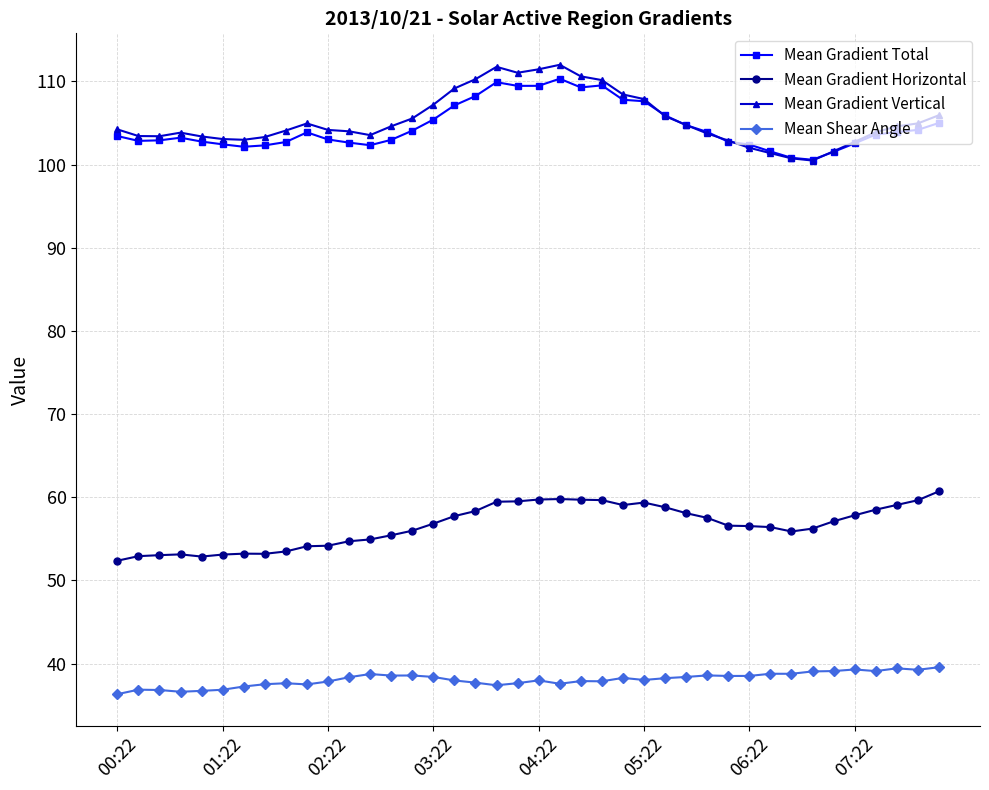

True or false: Mean Gradient Vertical has more than 2 interior local peaks.

True